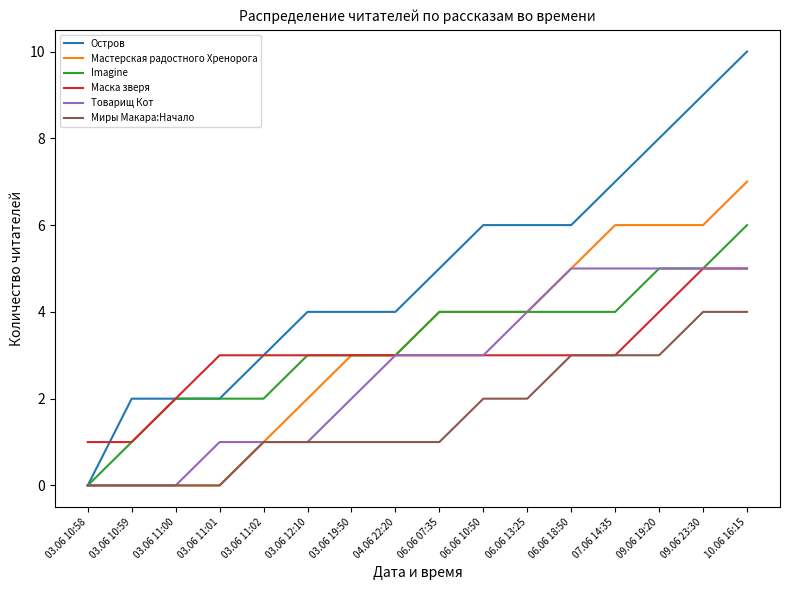

Does the chart display data point markers on the line(s)?

No